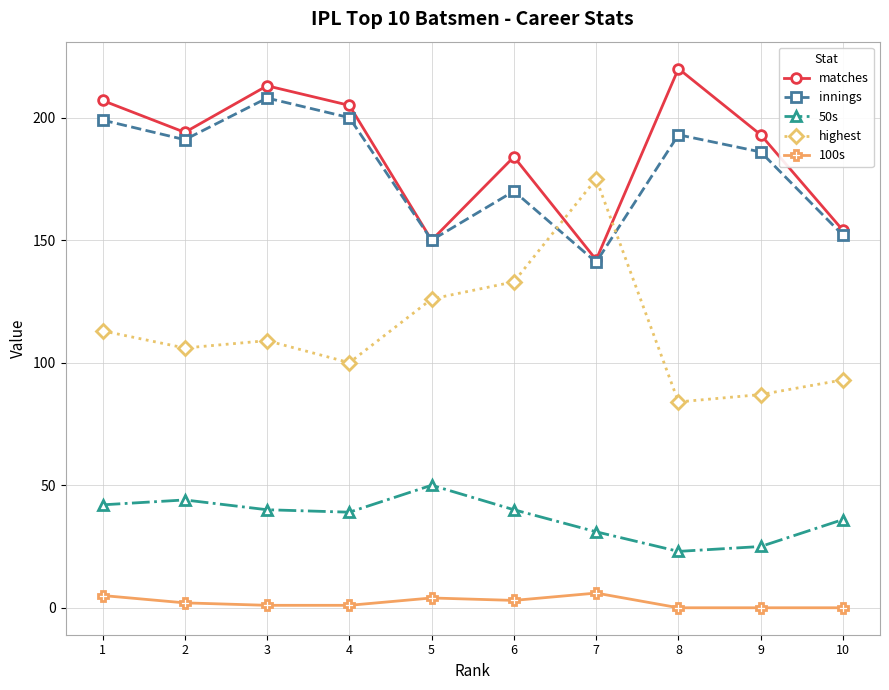

What is the difference between the highest and lowest values at 7?

169